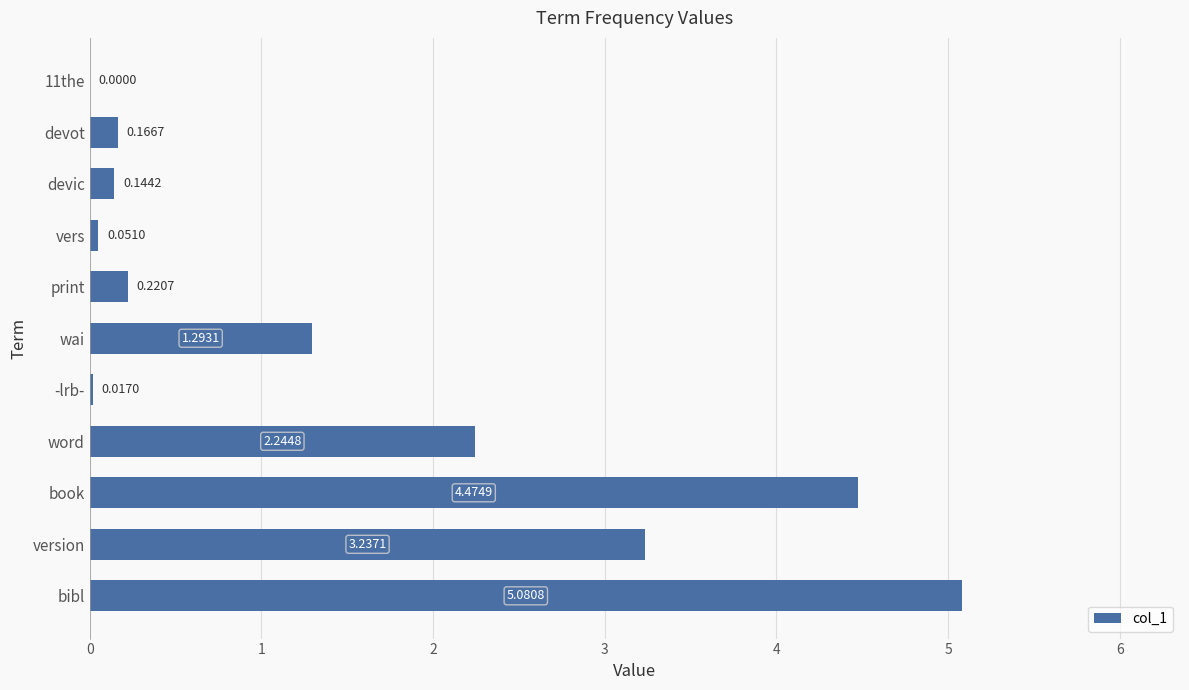

At which category does the chart reach its peak across all series?

bibl